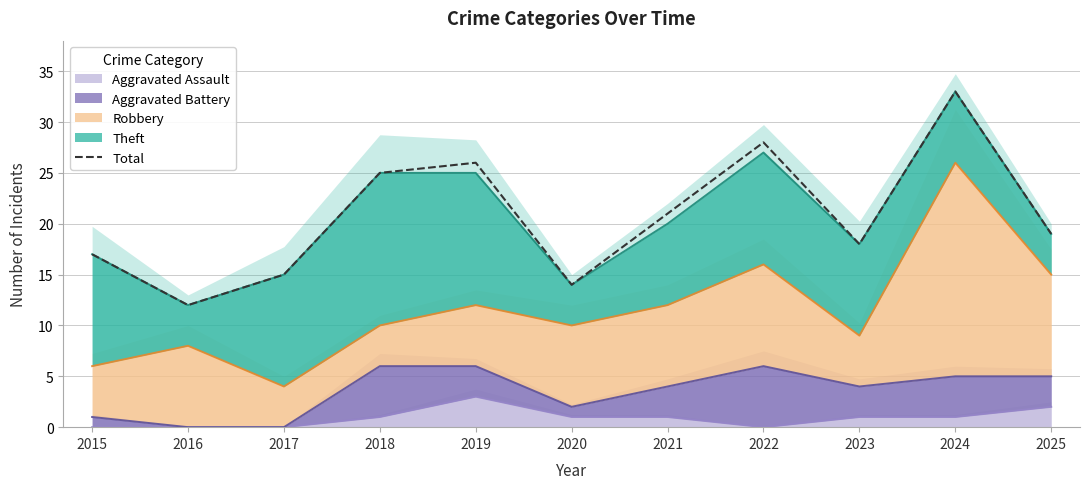

Is it true that the value at 2020 is 14?

True